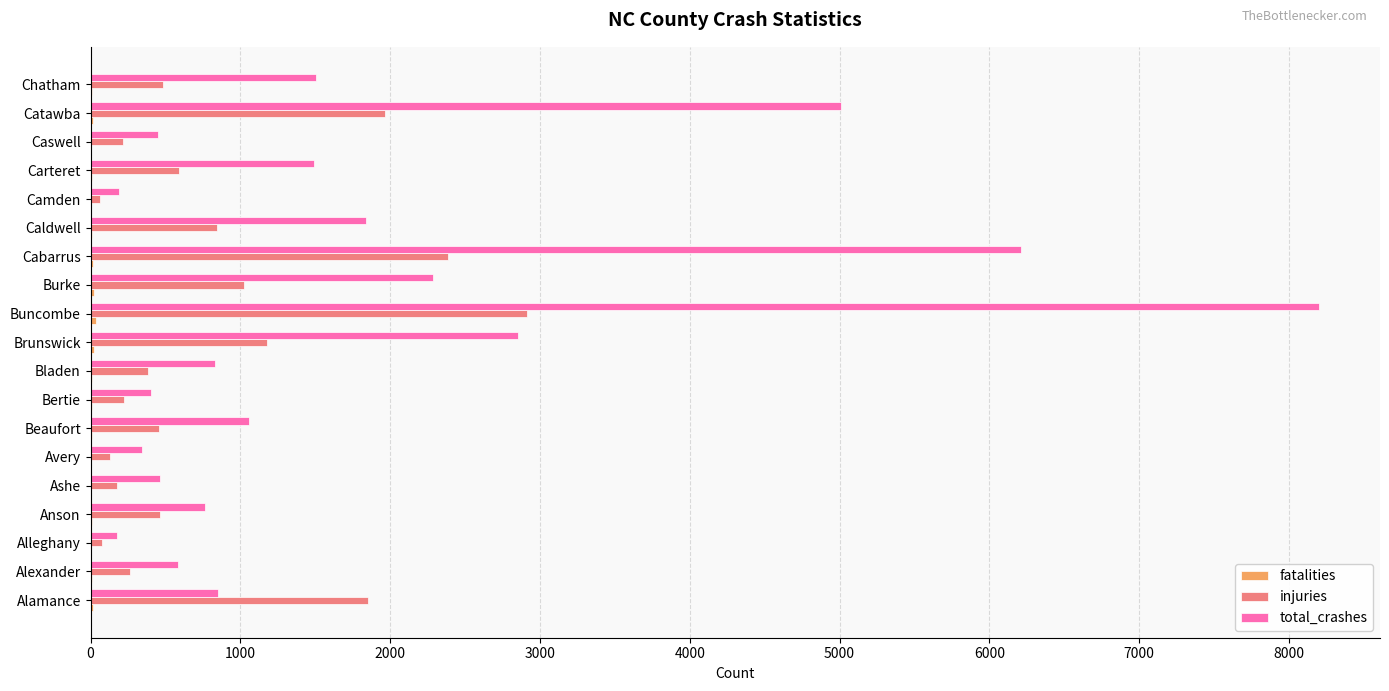

The value of total_crashes at Burke is 2284. True or false?

True